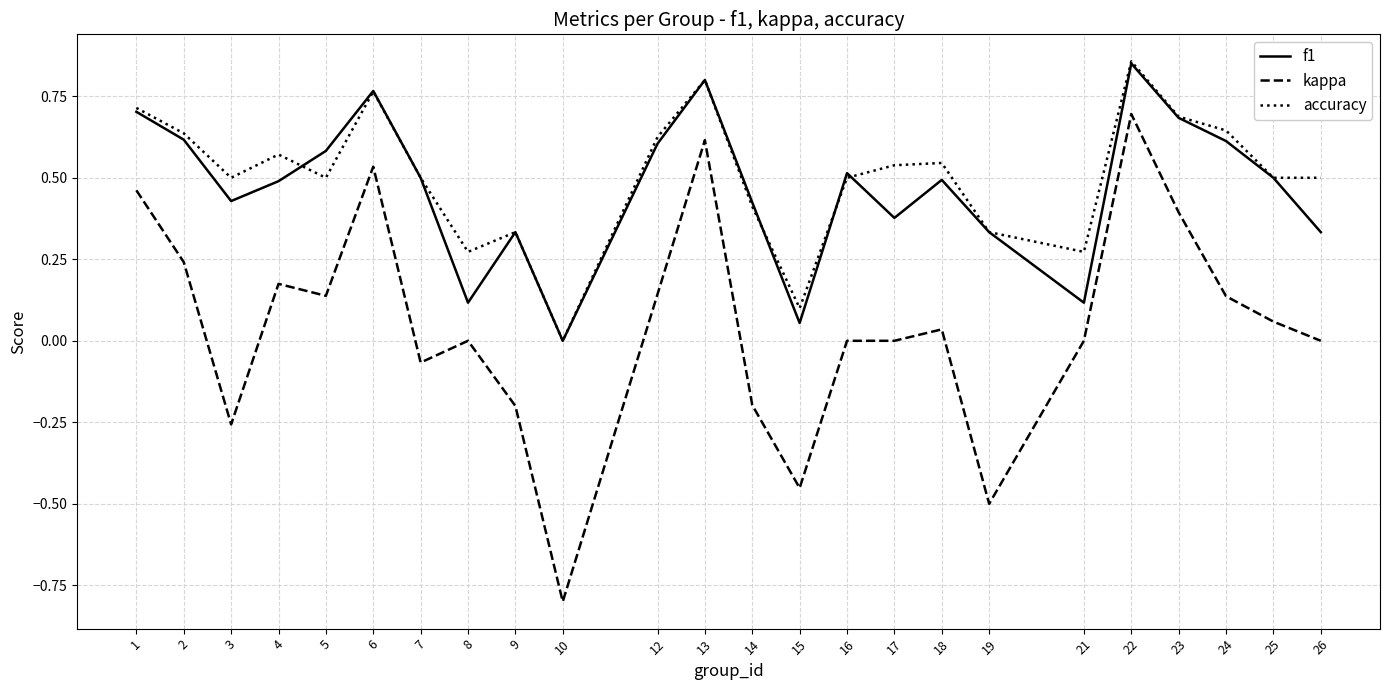

Is the value of kappa at 16 greater than the value of accuracy at 24?

No